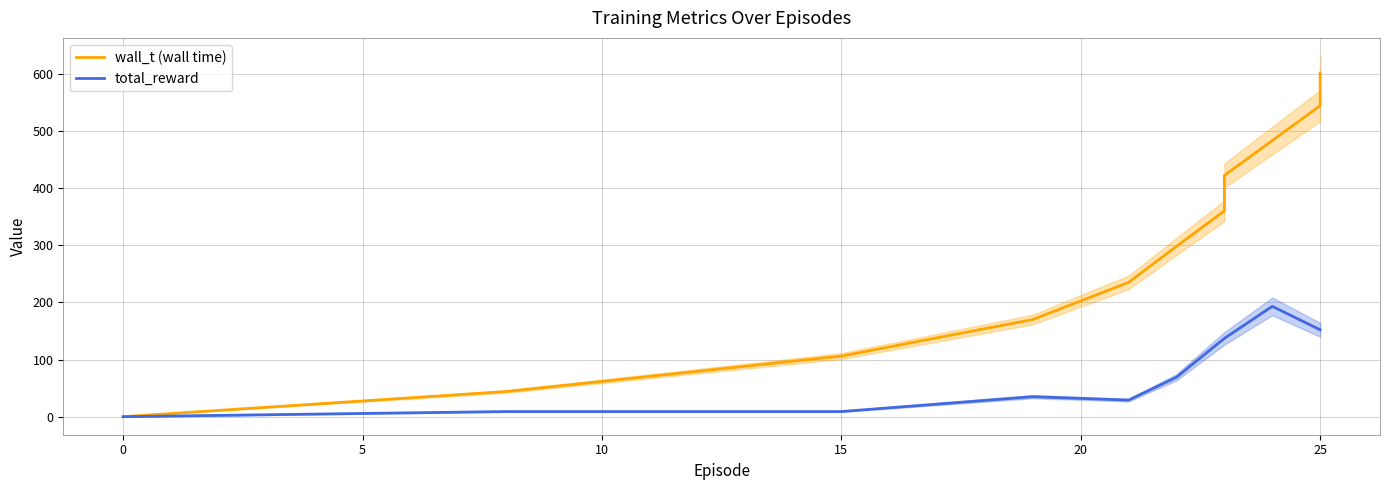

At how many categories does at least one series exceed 416?

4